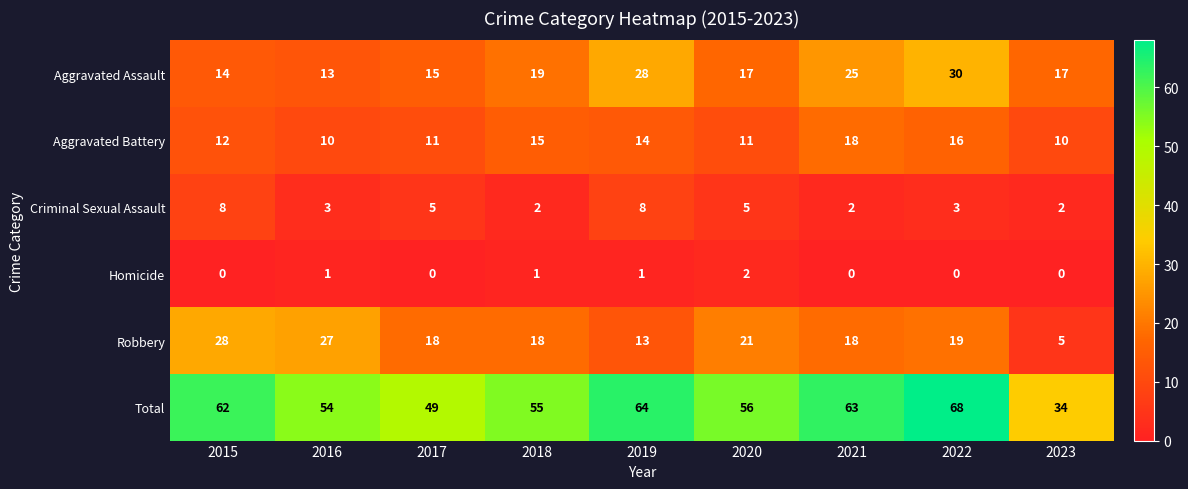

What is the sum of the Aggravated Assault values at 2019 and 2023?

45